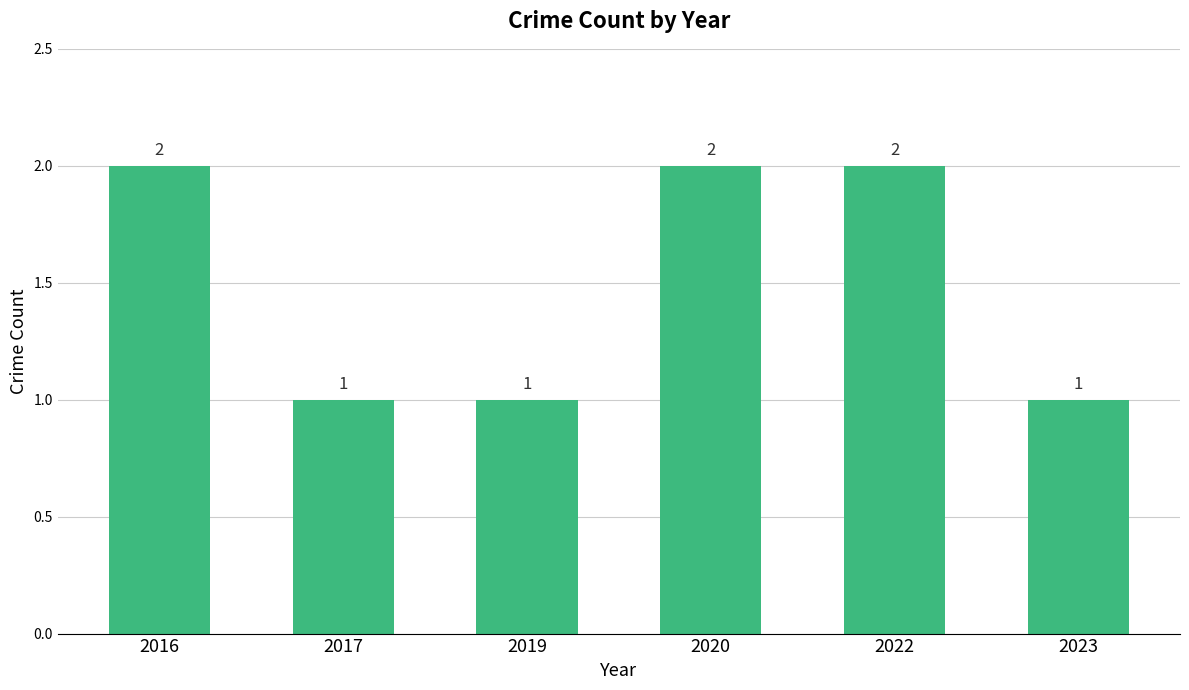

What is the smallest value displayed?

1